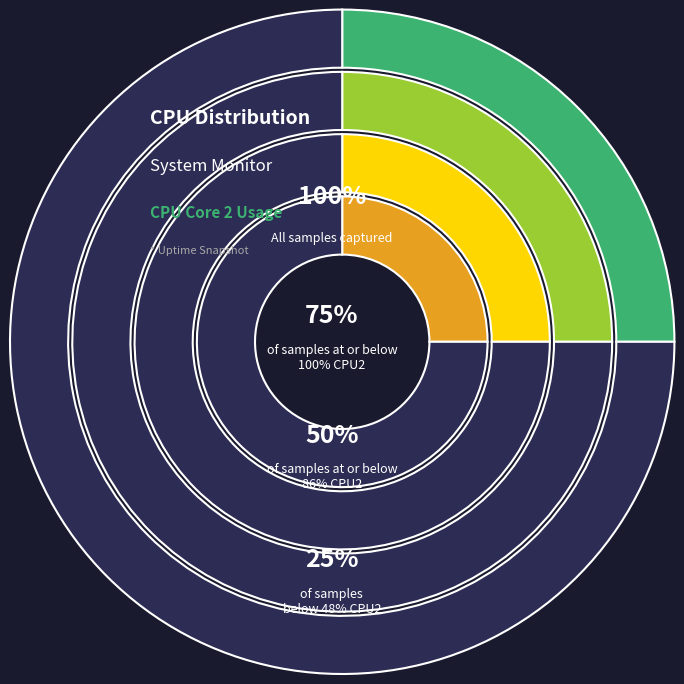

What is the change in value from 86.4 to 0?

-100